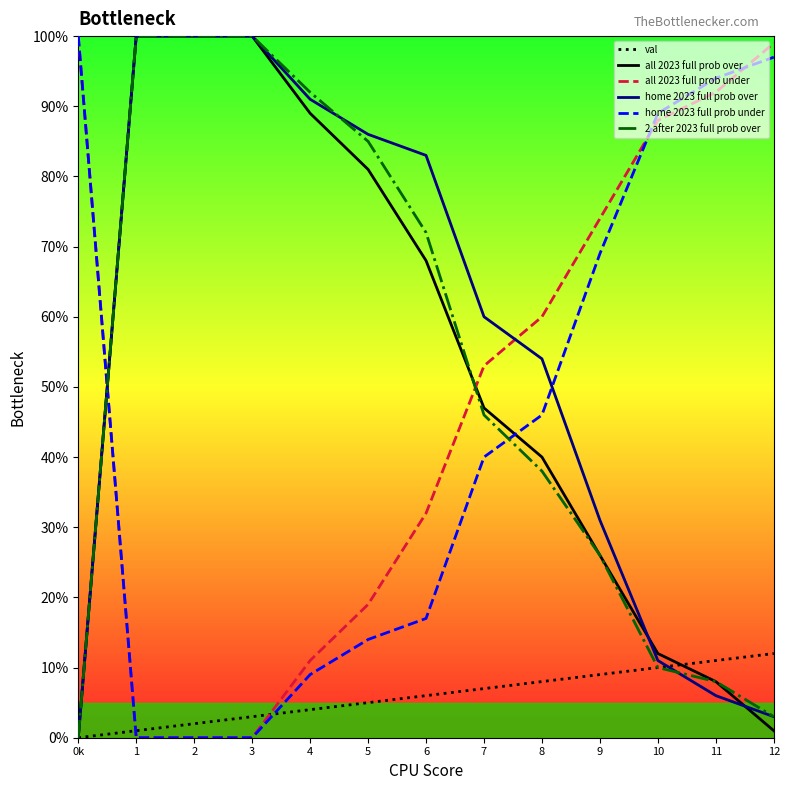

What is the average value of the home 2023 full prob under series?

44